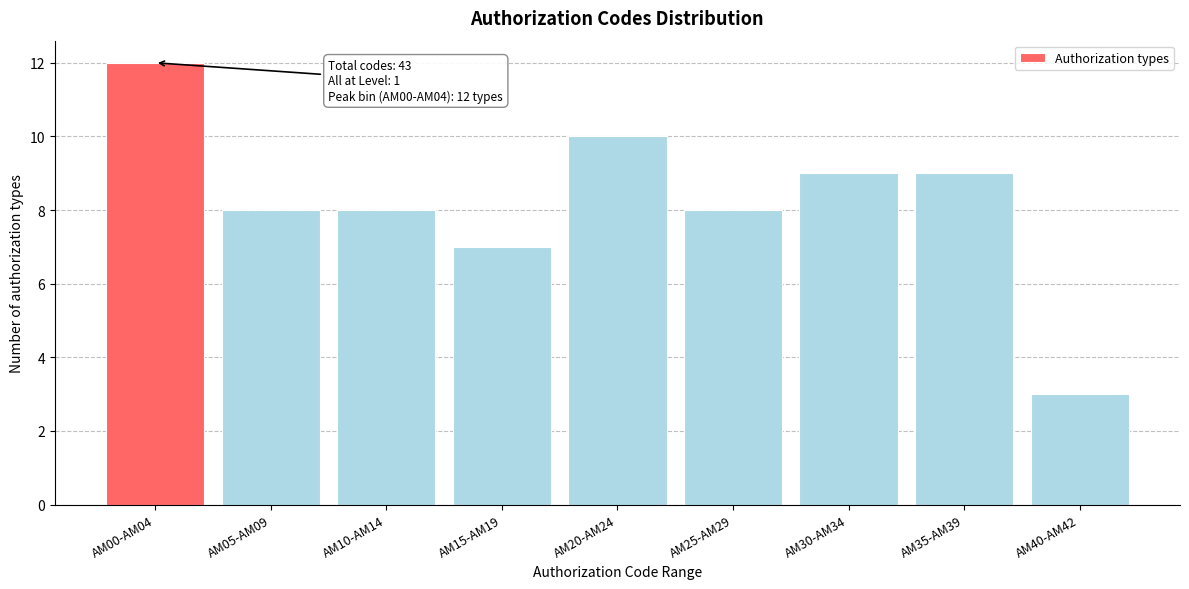

Reading left to right, list all the values displayed in this chart.

AM00-AM04=12	AM05-AM09=8	AM10-AM14=8	AM15-AM19=7	AM20-AM24=10	AM25-AM29=8	AM30-AM34=9	AM35-AM39=9	AM40-AM42=3